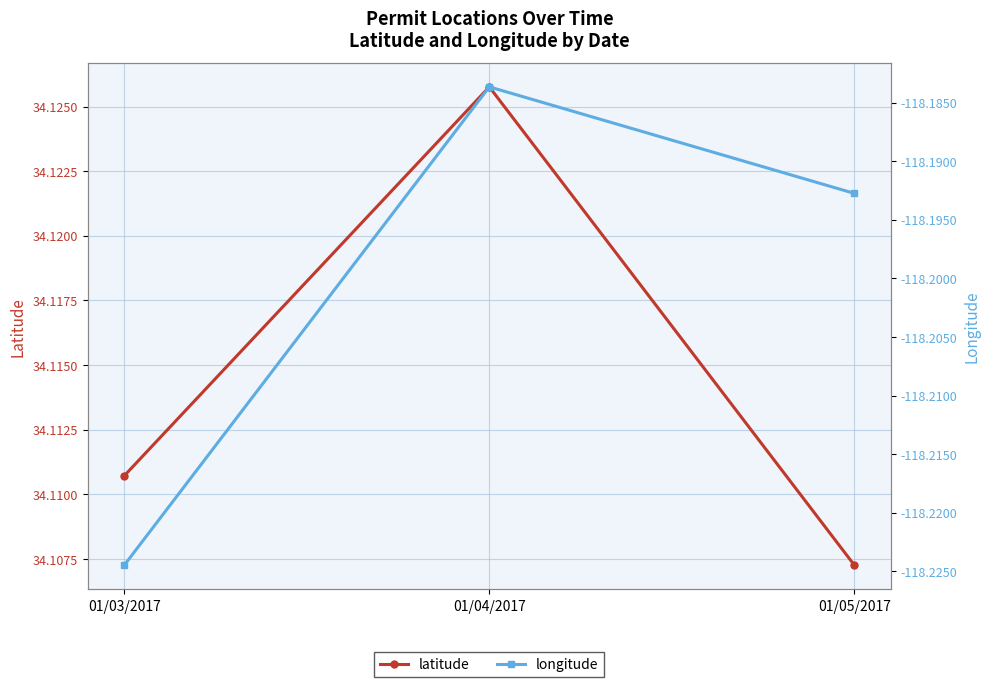

What is the highest value of the longitude series?

-118.2